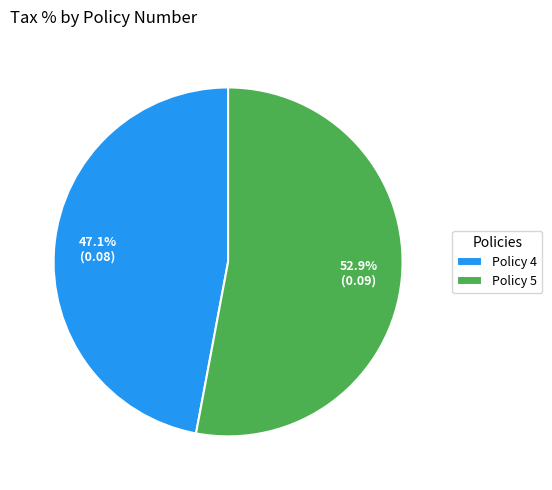

What is the largest slice in the pie chart?

Policy 5